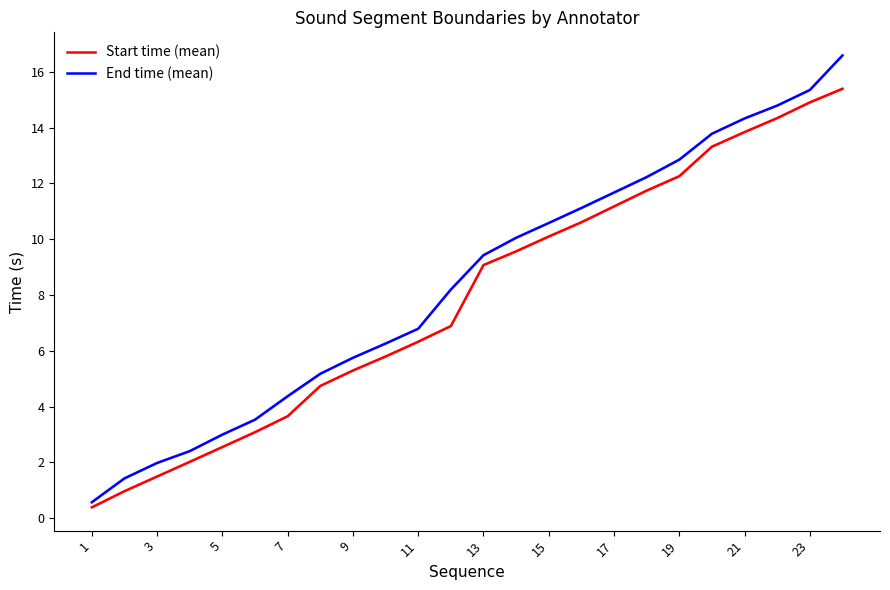

What is the difference between the End time (mean) values at 15 and 19?

2.3